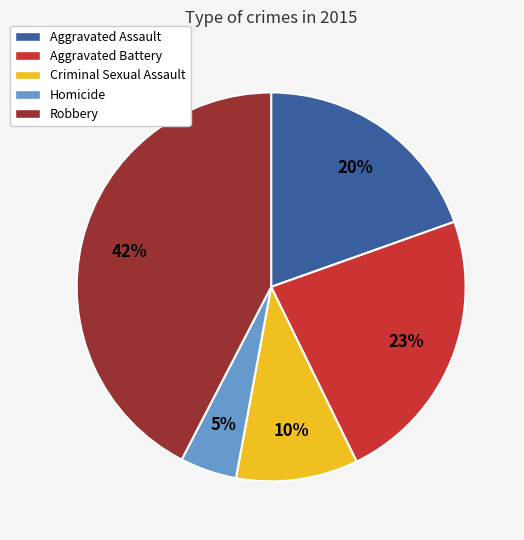

Does Aggravated Battery represent more than half of the total?

No